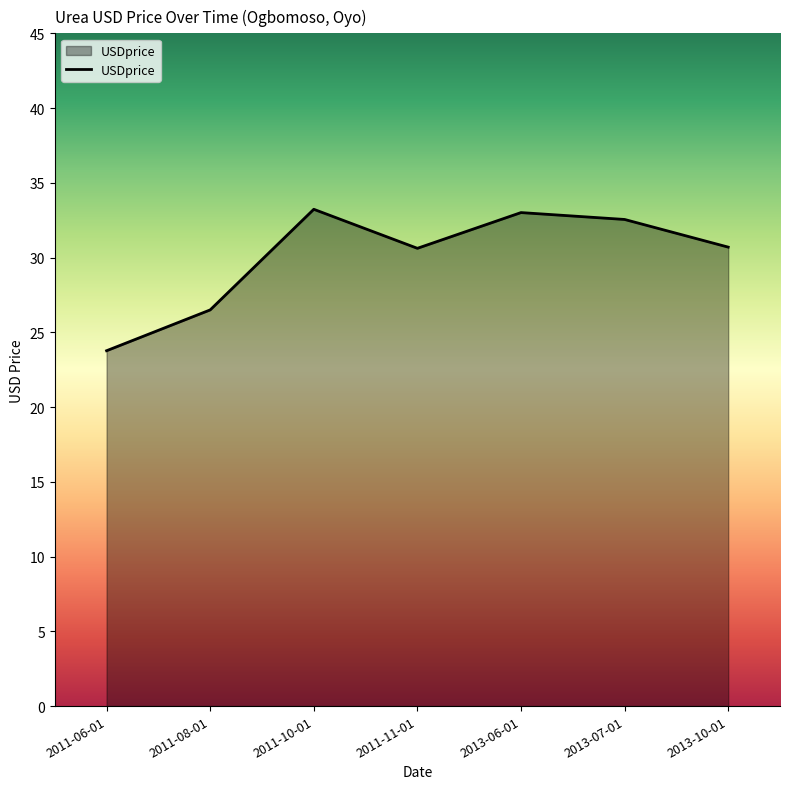

What value does the data have at 2013-06-01?

33.0